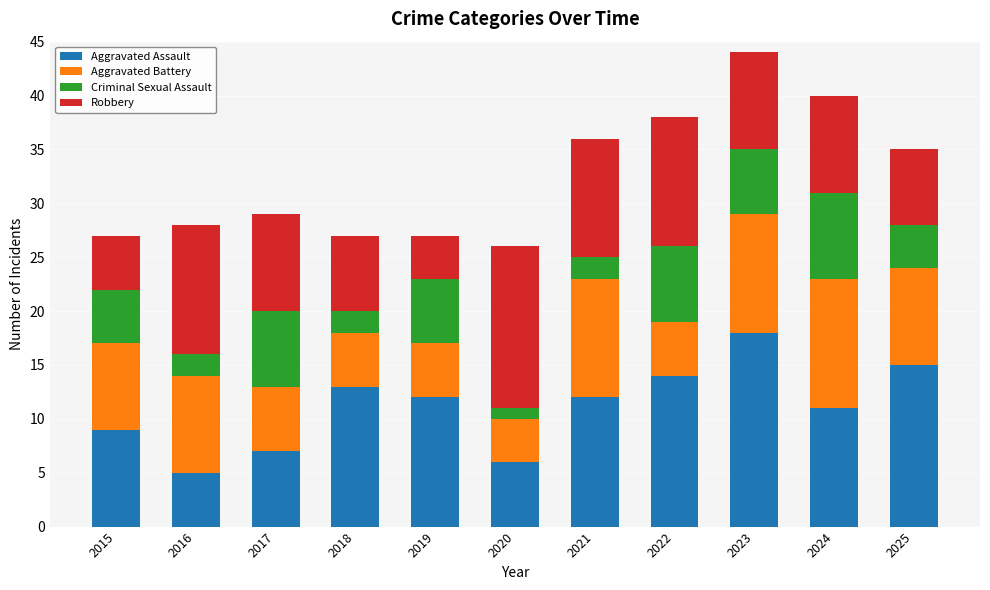

At which category is the sum across all series the highest?

2023